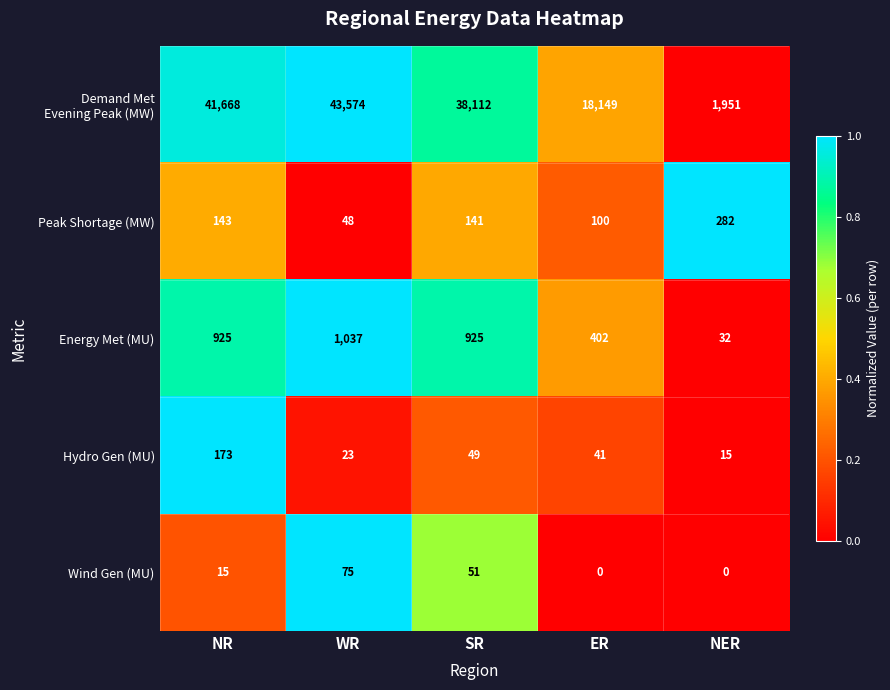

How many data points does each series have?

5